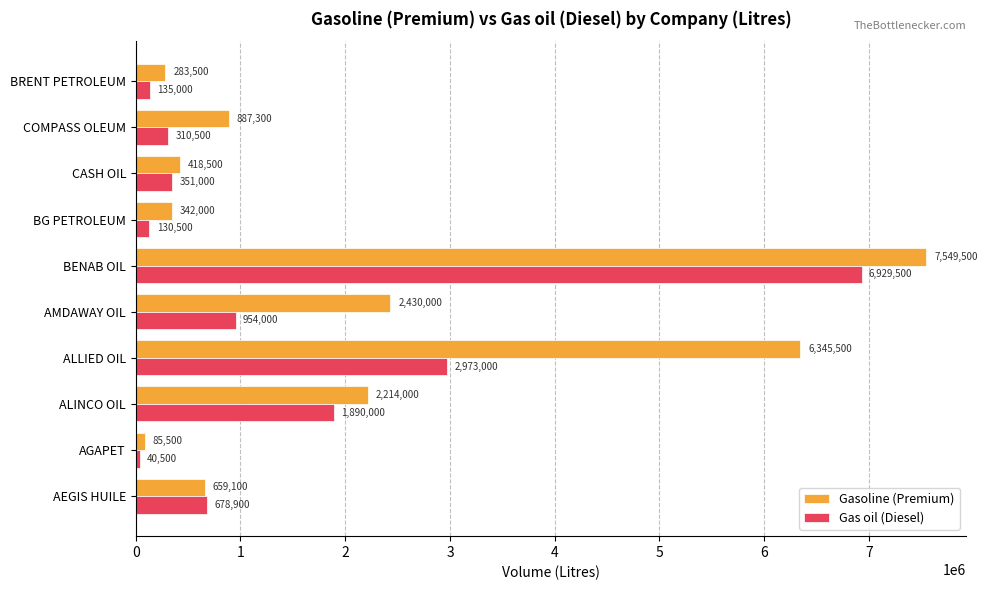

True or false: Gasoline (Premium) has a value of 2430000 at AMDAWAY OIL.

True